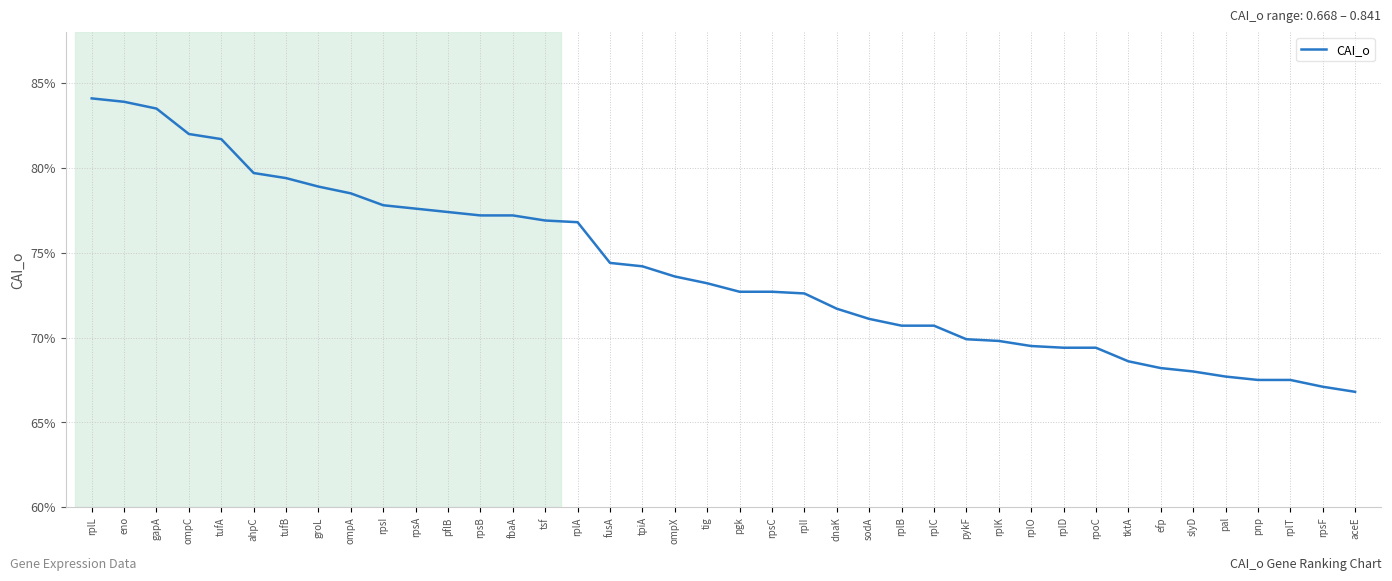

Which has a higher value, gapA or rpsB?

gapA